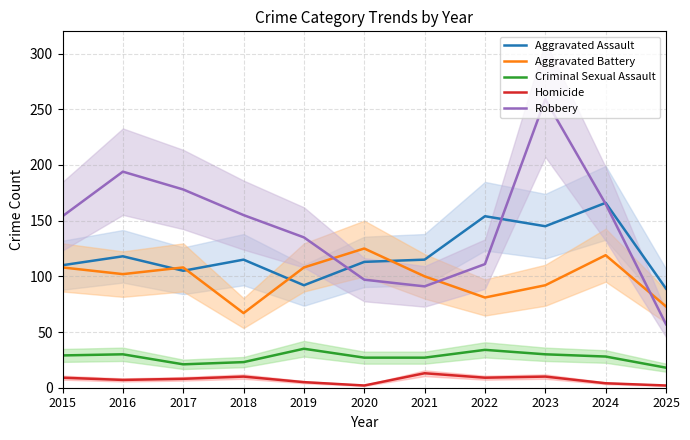

Does the chart have visible grid lines?

Yes